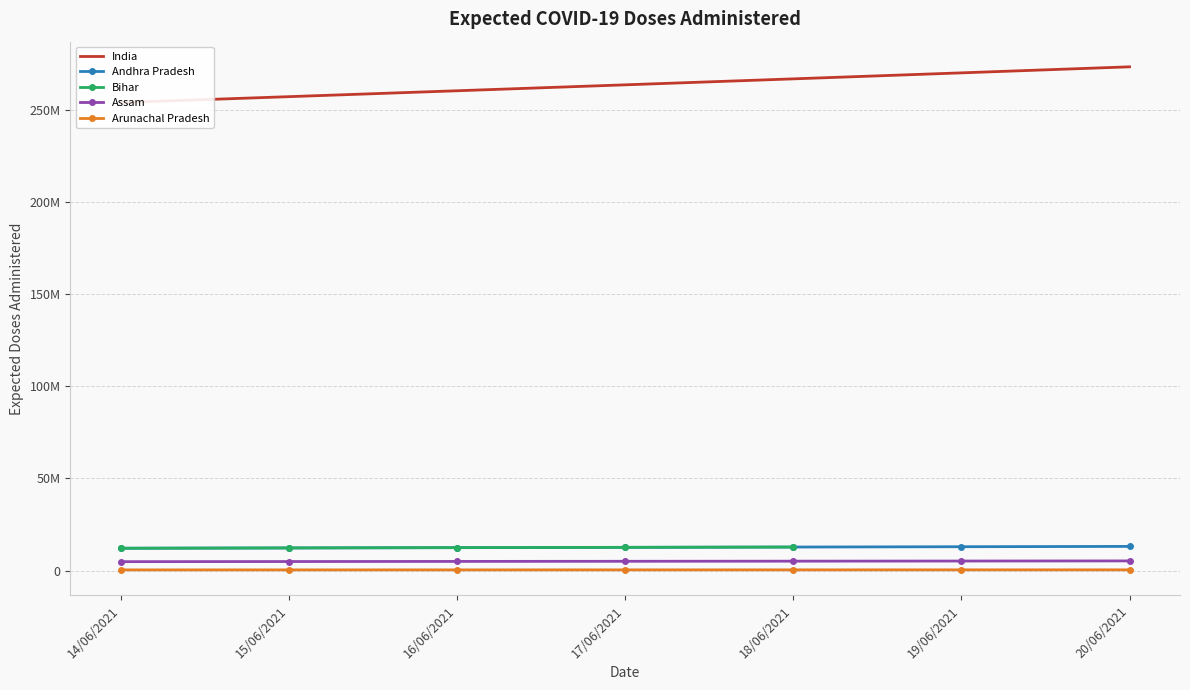

True or false: Assam and Arunachal Pradesh intersect in this chart.

False